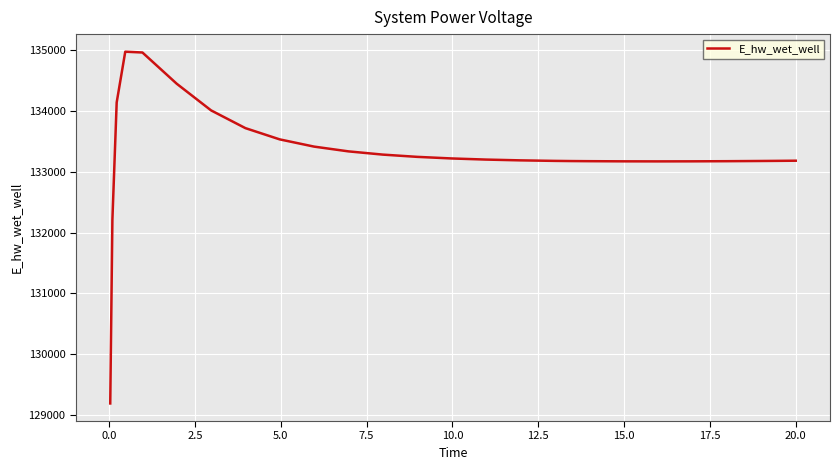

What is the smallest value displayed?

129196.2